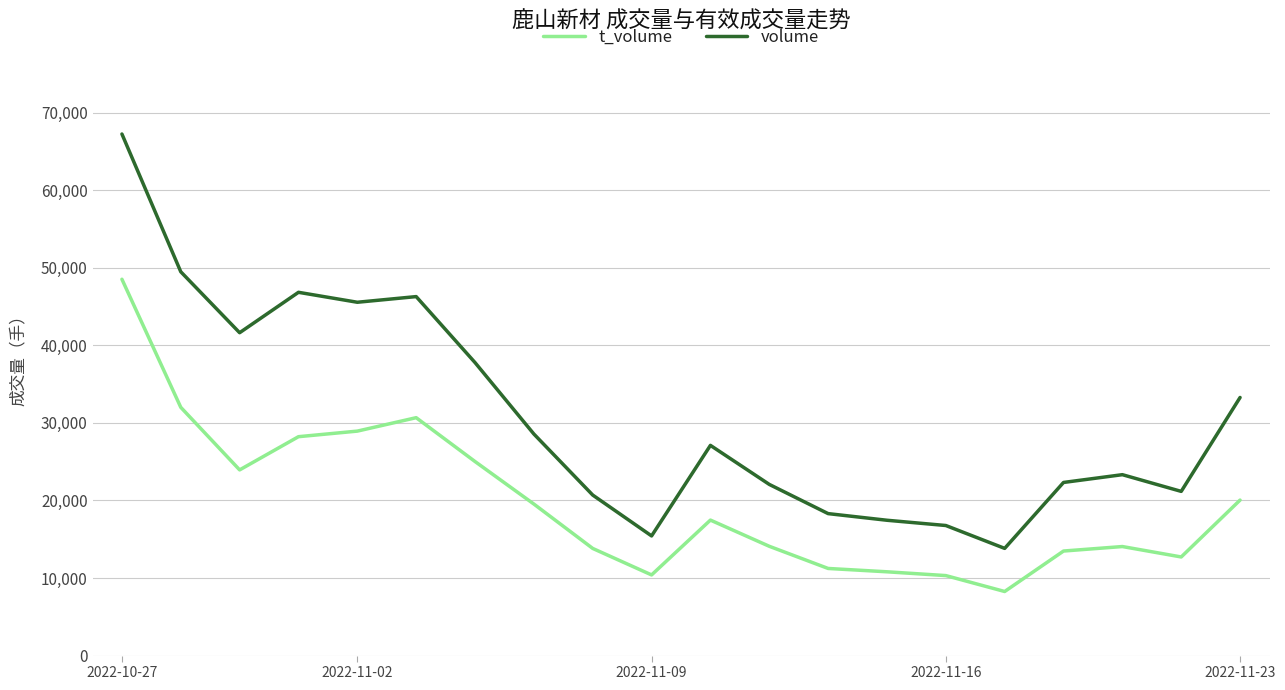

Does the chart display data point markers on the line(s)?

No